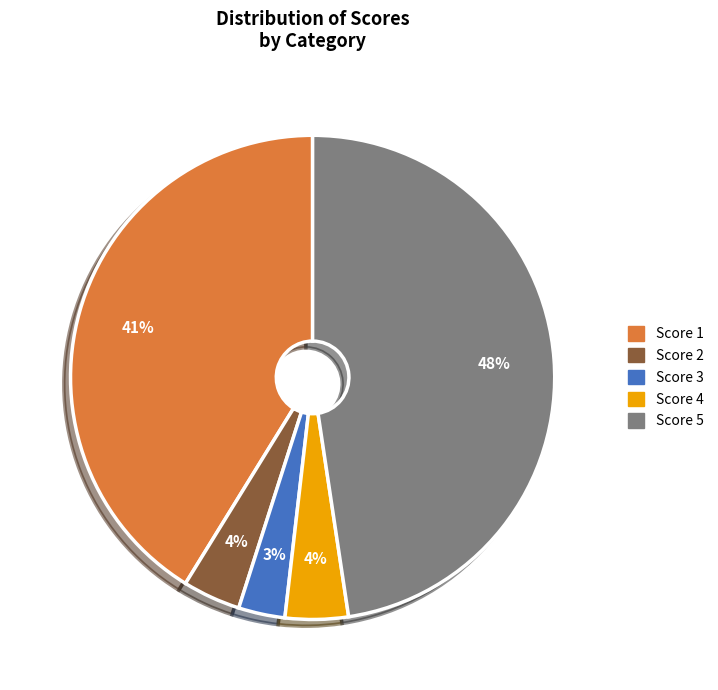

Is Score 3 the majority of the pie?

No